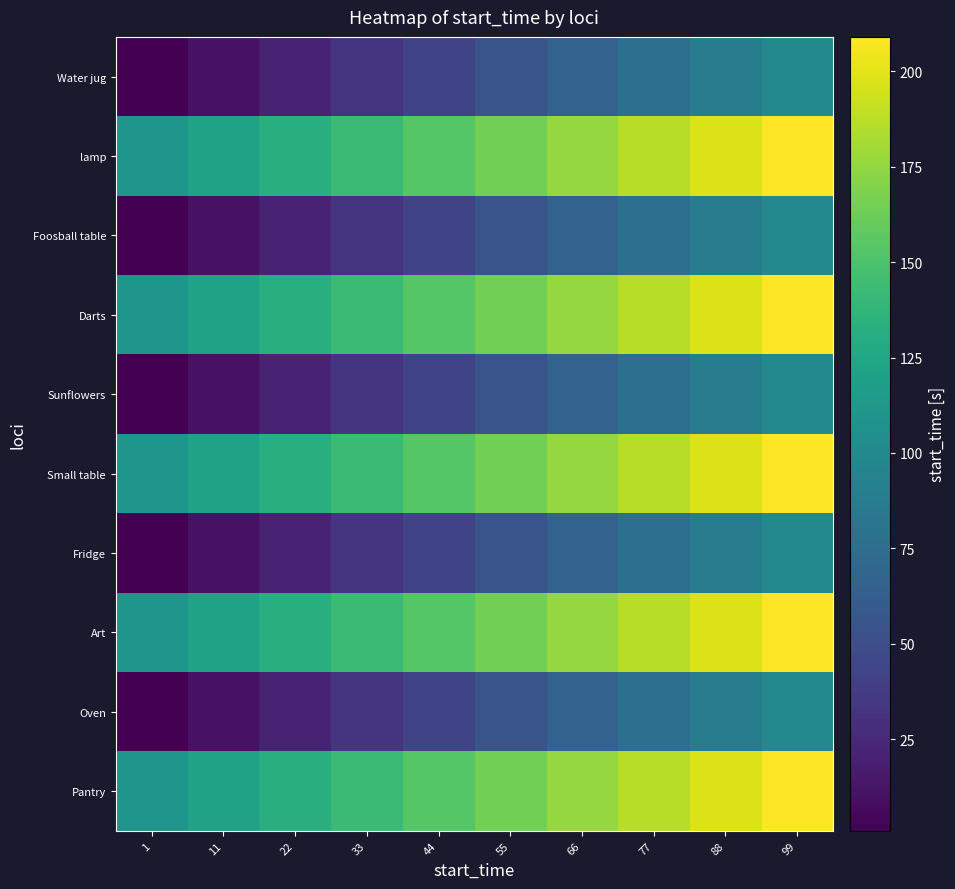

What is the total value across all series at 99?

1540